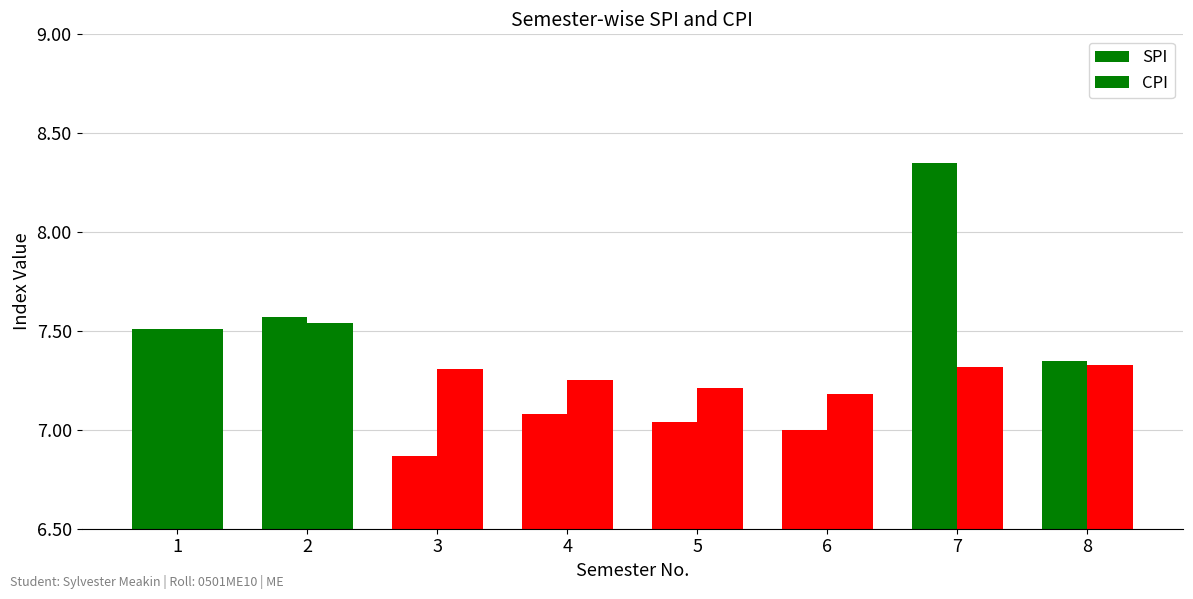

How many CPI values are between 7 and 8?

8